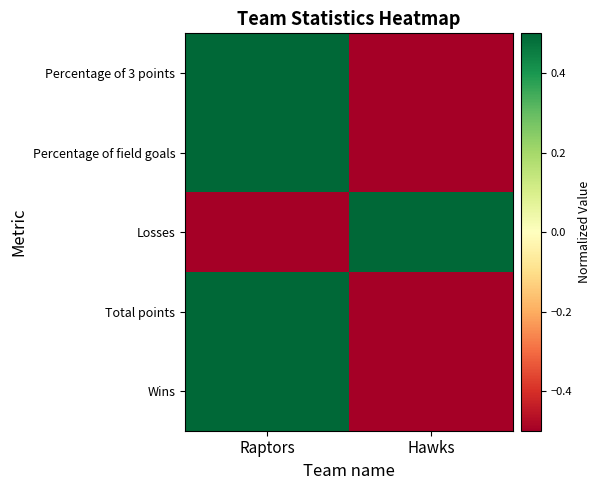

Reading left to right, extract all data points from this chart.

Percentage of 3 points: Raptors=1	Hawks=-1
Percentage of field goals: Raptors=1	Hawks=-1
Losses: Raptors=-1	Hawks=1
Total points: Raptors=1	Hawks=-1
Wins: Raptors=1	Hawks=-1